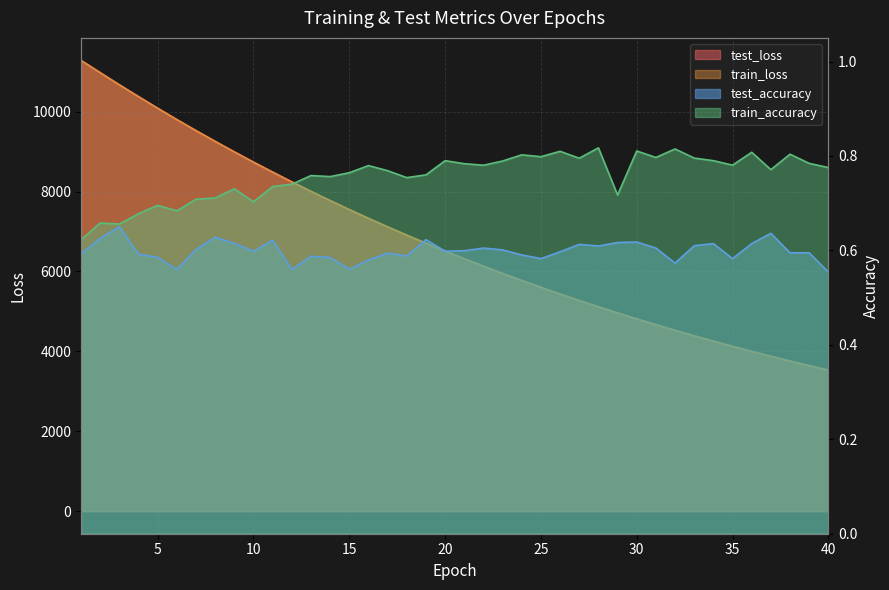

Where is test_accuracy nearest to the value 0?

40